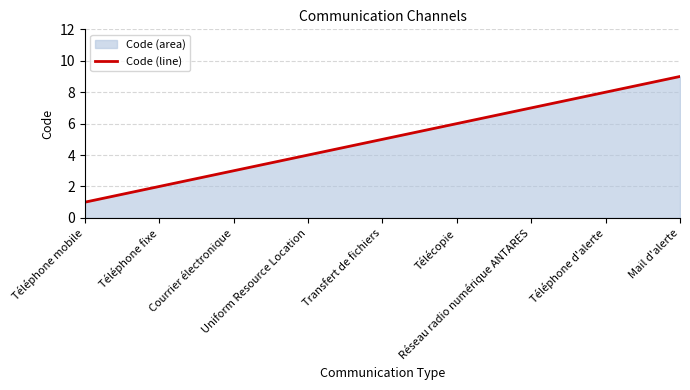

What is the difference between the second highest and second lowest values?

6